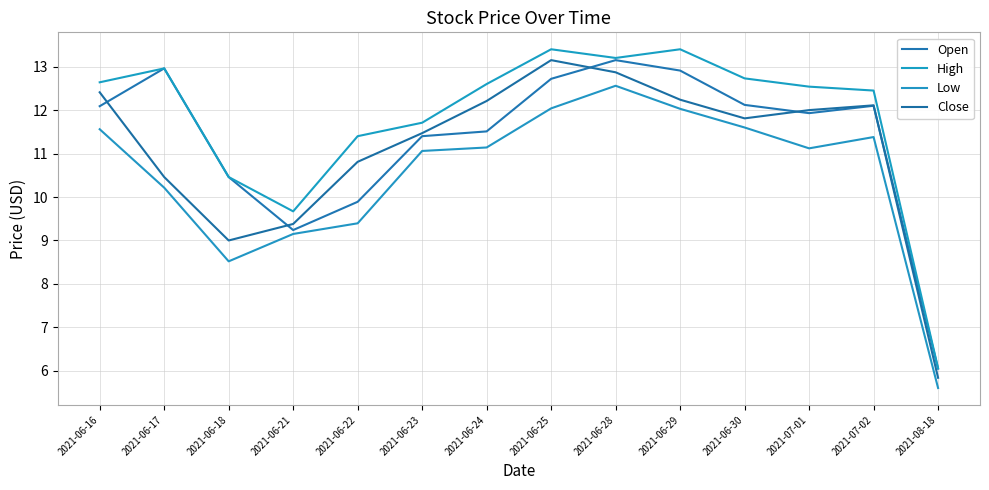

At which label is High closest to 9?

2021-06-21